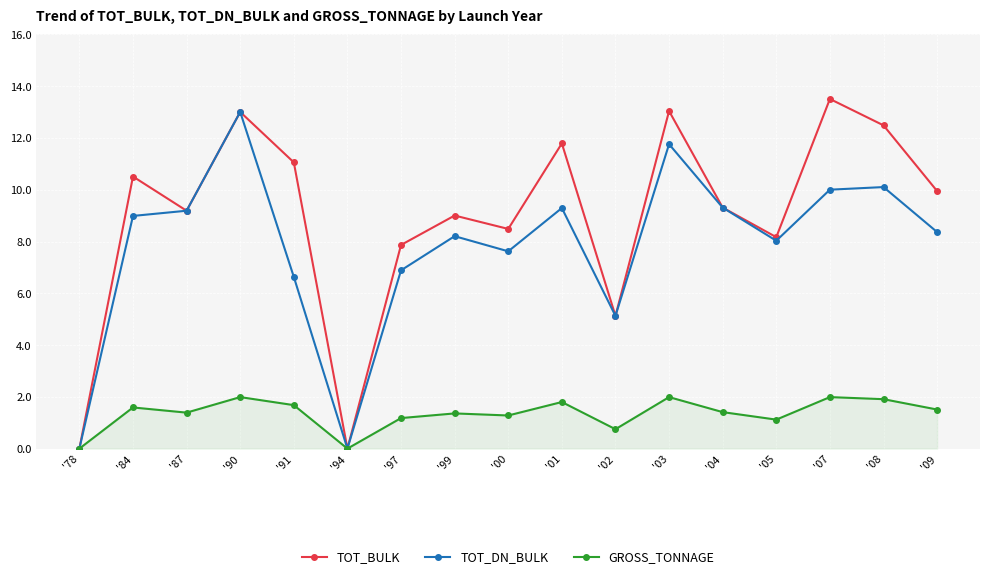

What are all the series names shown in the legend?

TOT_BULK, TOT_DN_BULK, GROSS_TONNAGE